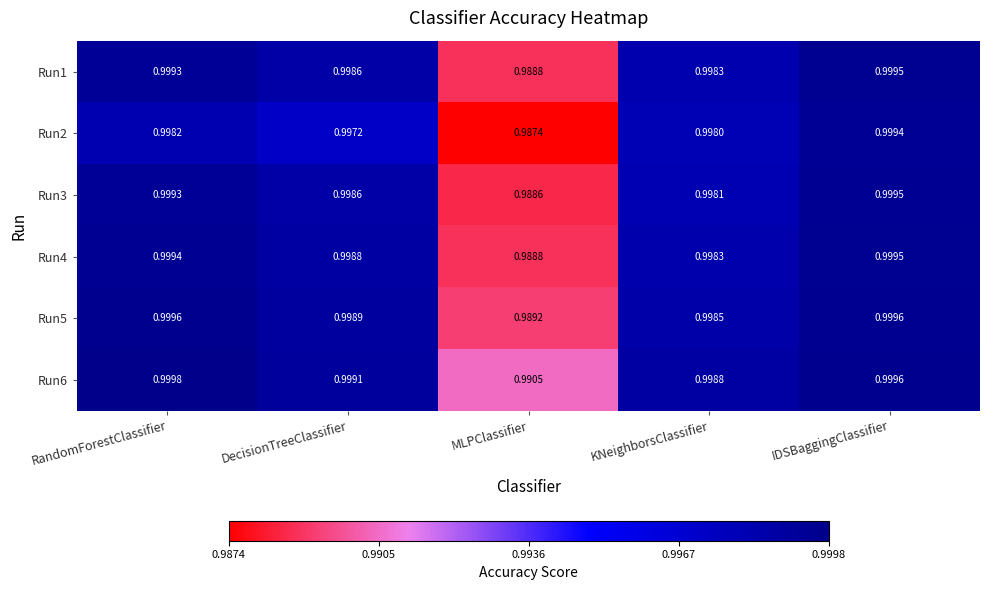

Is the value of Run4 at IDSBaggingClassifier greater than the value of Run6 at KNeighborsClassifier?

Yes